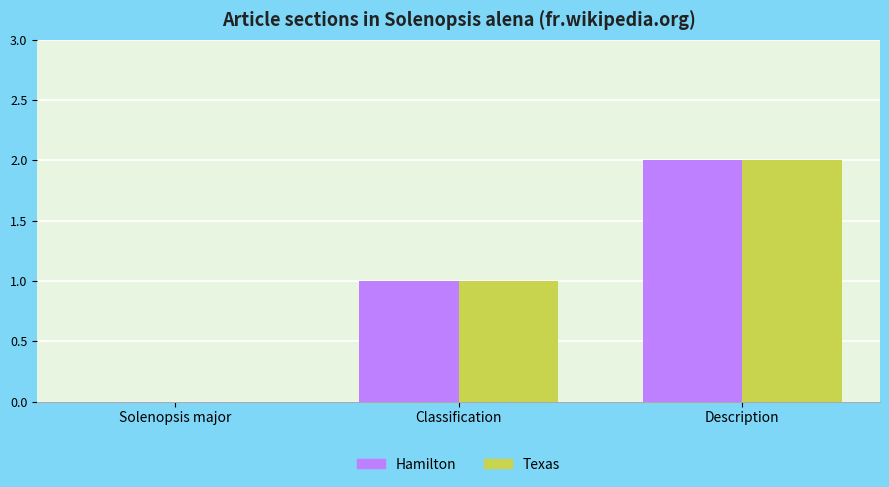

At which category is the sum across all series the highest?

Description